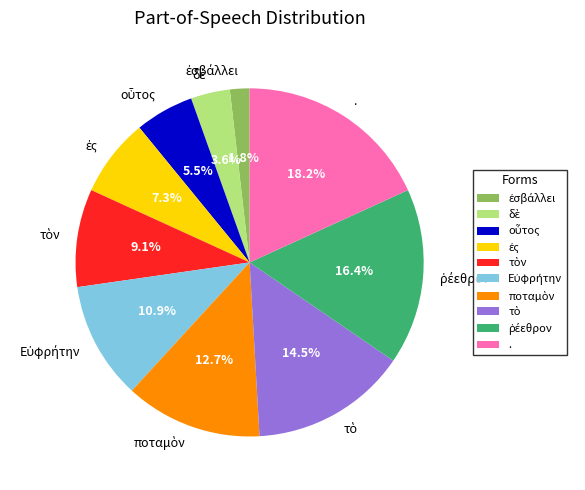

Is there any slice that represents more than half of the pie?

No